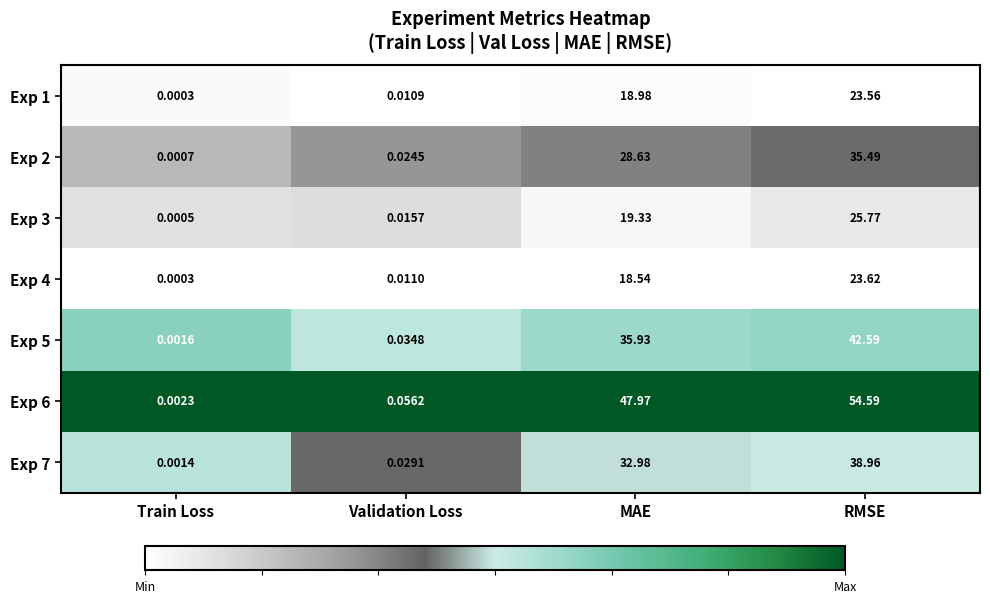

How many data points does each series have?

4